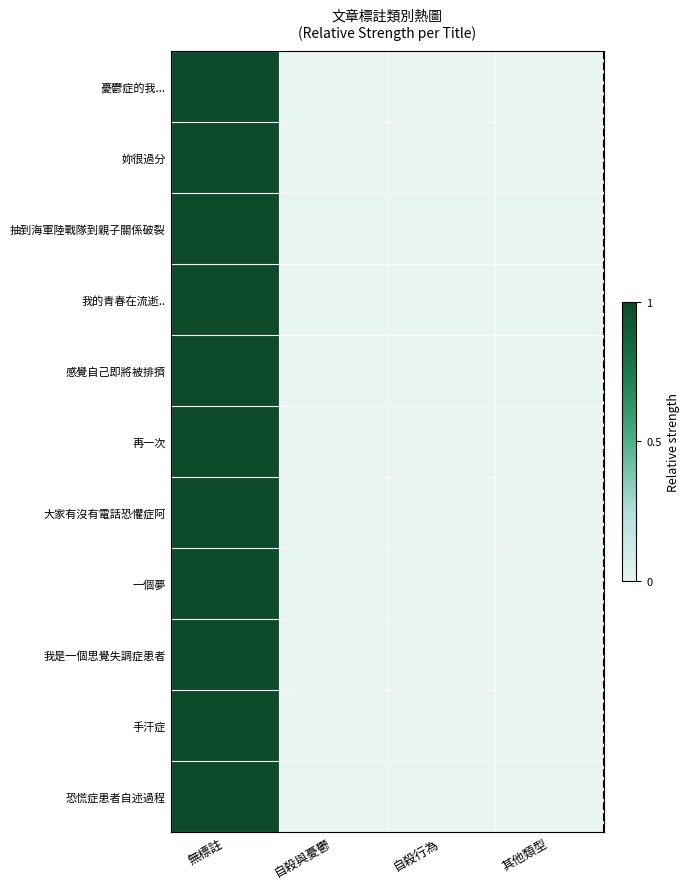

How many categories are shown in the chart?

4